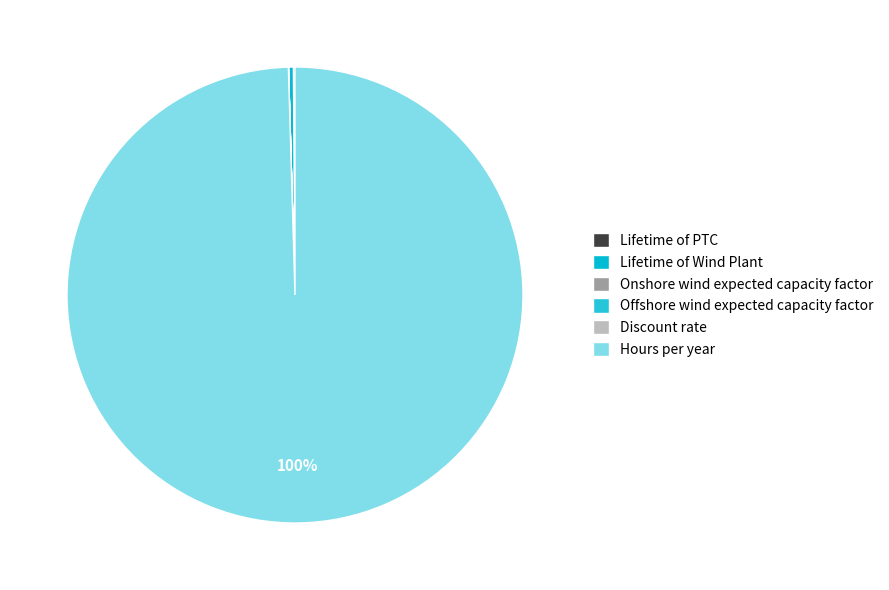

Is the sum of Hours per year and Lifetime of PTC greater than half?

Yes